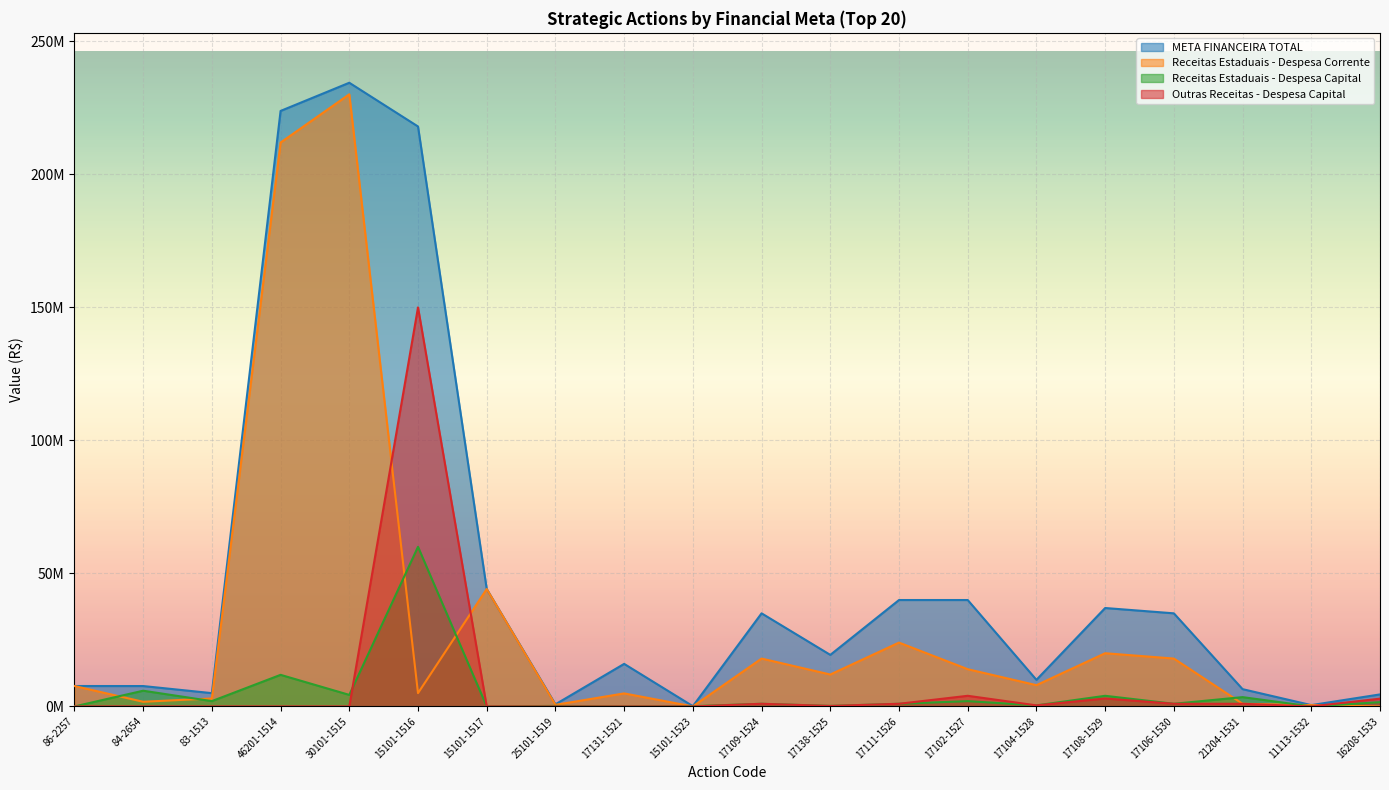

Rank the series by their maximum value, from highest to lowest.

META FINANCEIRA TOTAL, Receitas Estaduais - Despesa Corrente, Outras Receitas - Despesa Capital, Receitas Estaduais - Despesa Capital